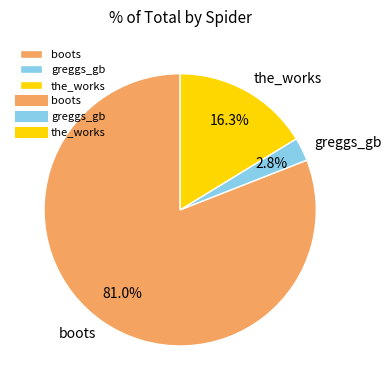

To the nearest percent, what percentage of the pie is greggs_gb?

3%